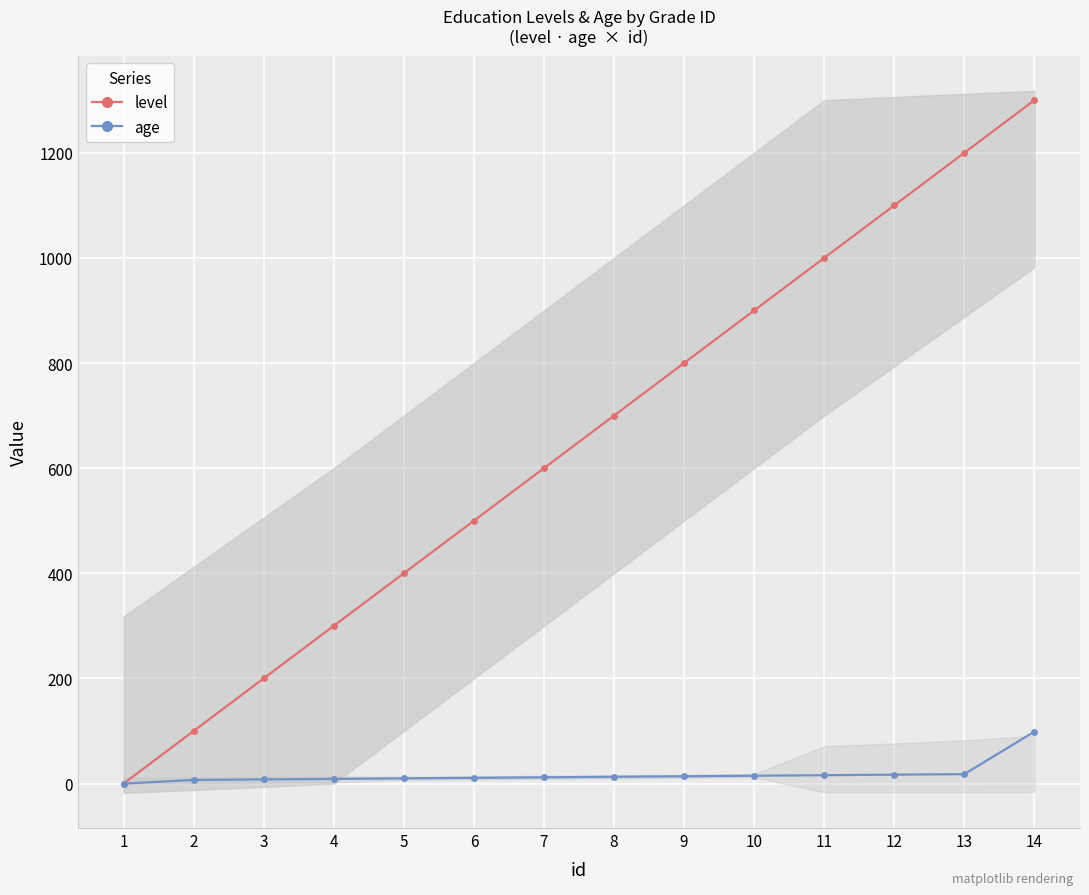

What is the difference between the highest and lowest values at 9?

786